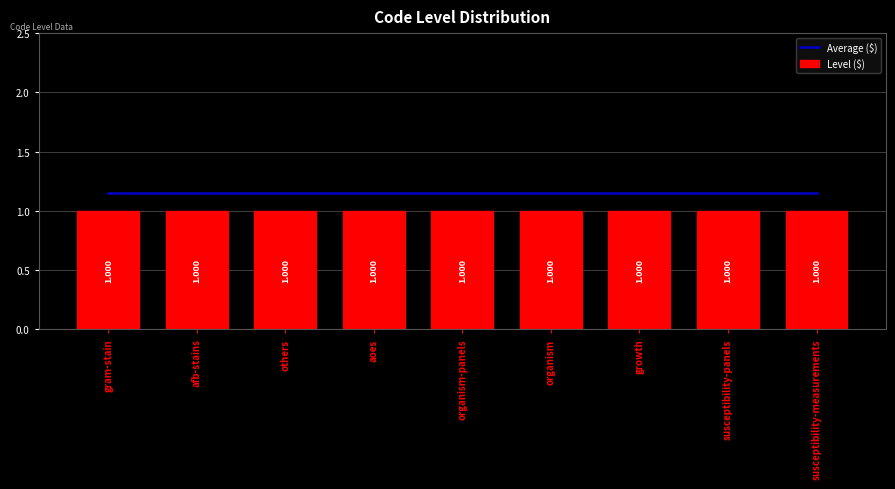

Is it true that Average ($) equals 1.1 at organism-panels?

True